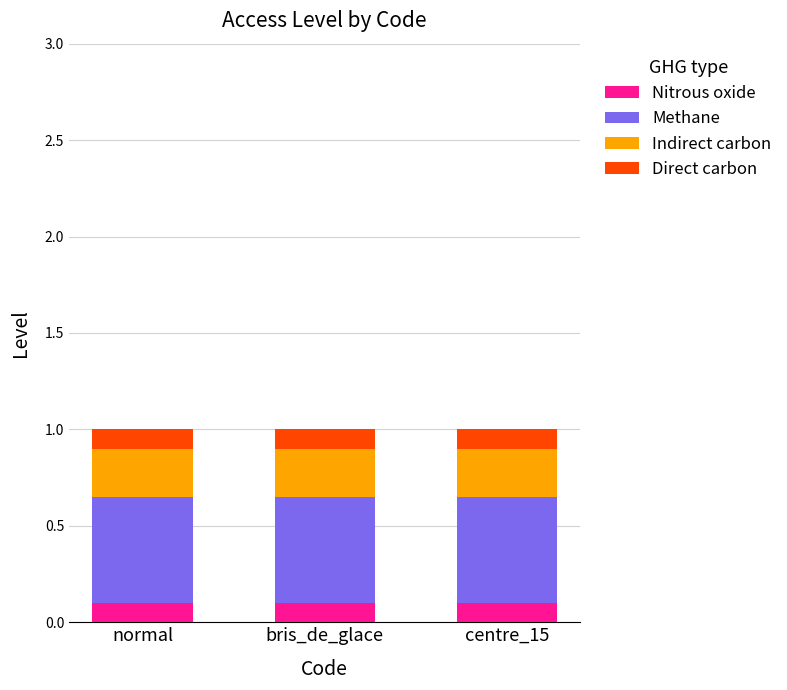

The value of Nitrous oxide at centre_15 is 0.0. True or false?

False